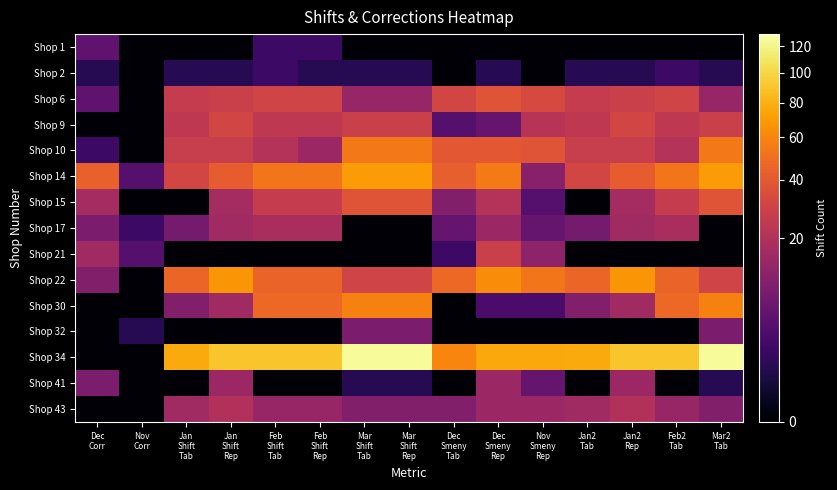

Which label corresponds to the largest value in the chart?

Mar
Shift
Tab